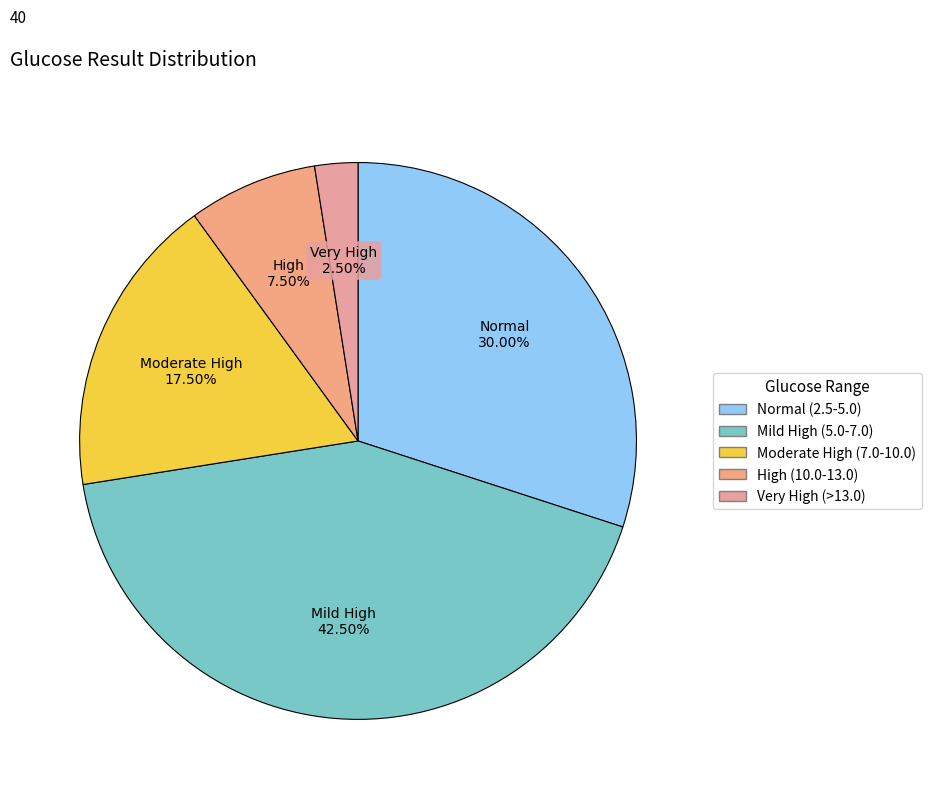

To the nearest percent, what is the average slice percentage?

20%